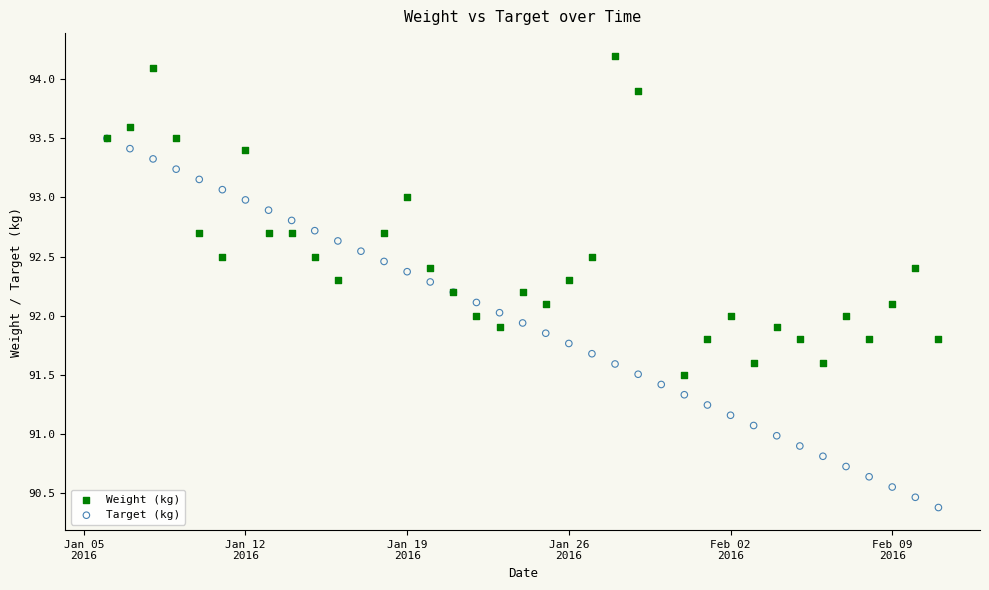

Which series contains the highest Y value?

Weight (kg)